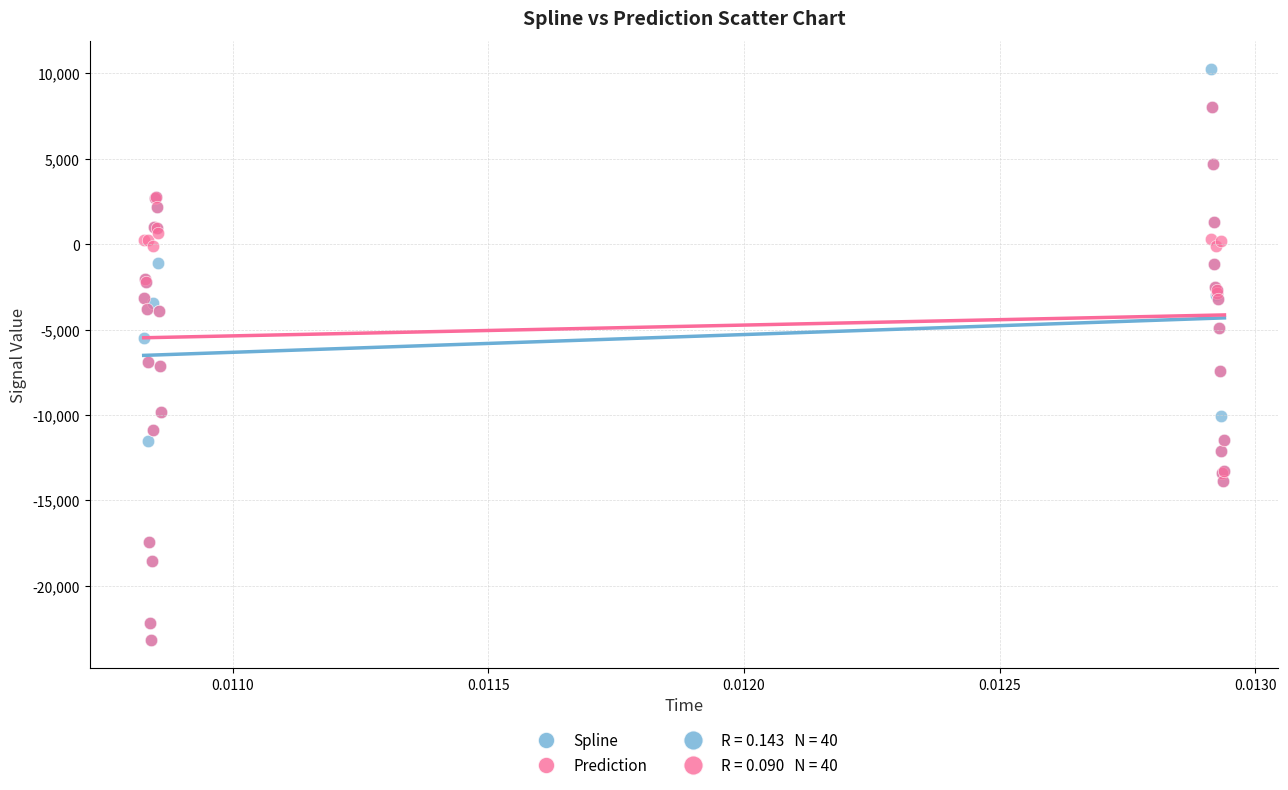

Which series reaches the maximum Y coordinate?

Spline